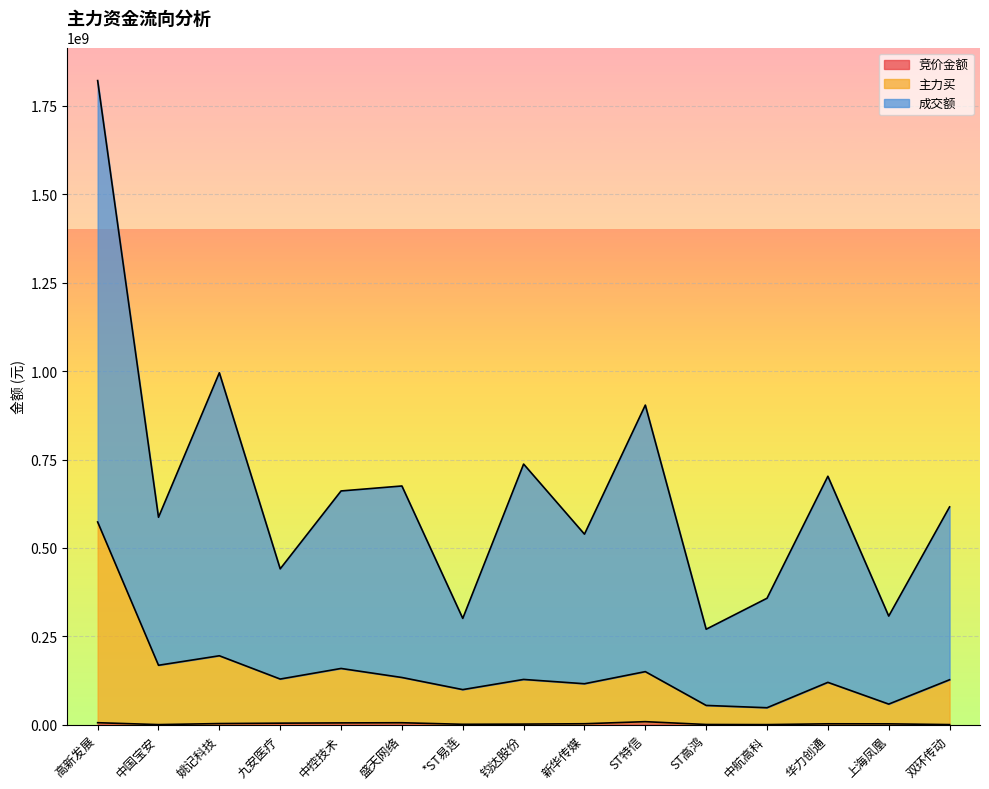

Which category has the highest value in the 主力买 series?

高新发展